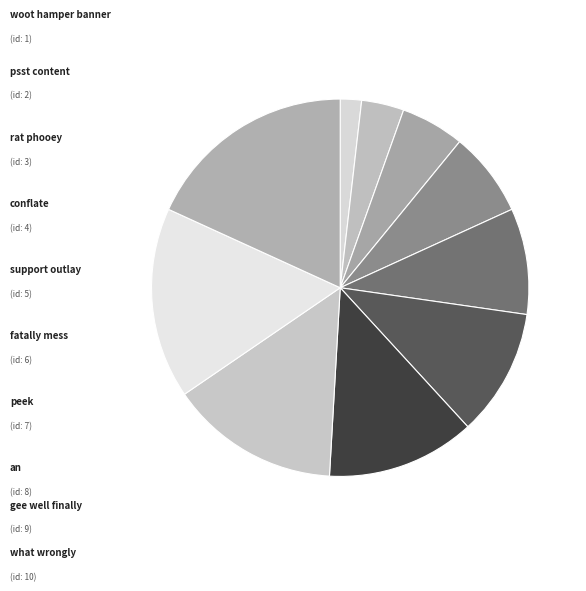

Which slice is the largest?

what wrongly